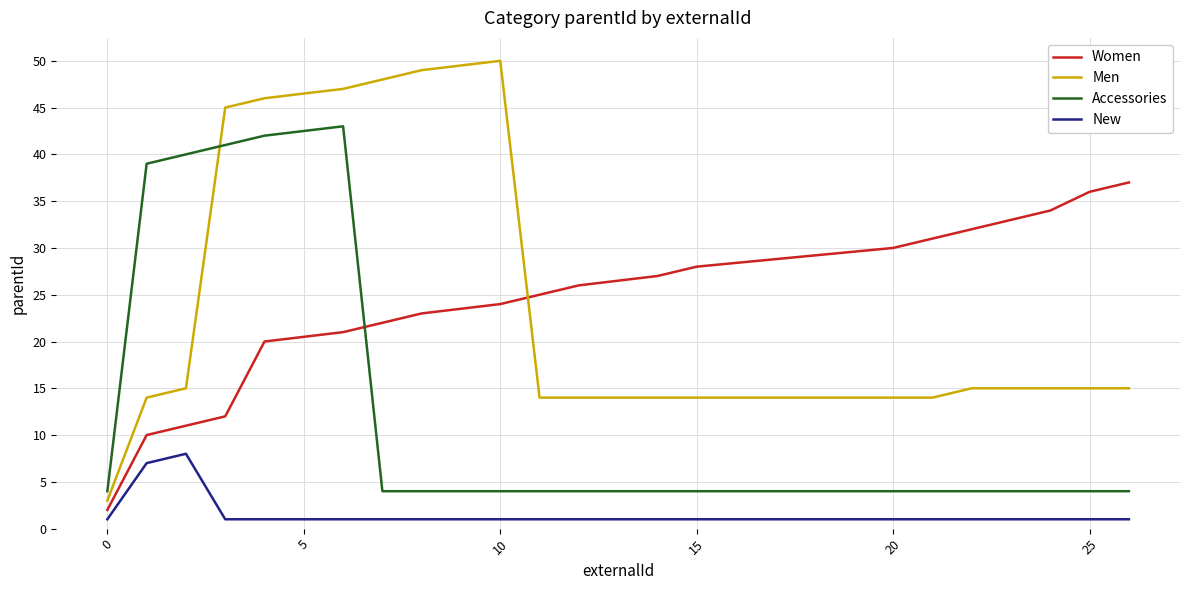

What are all the series names shown in the legend?

Women, Men, Accessories, New